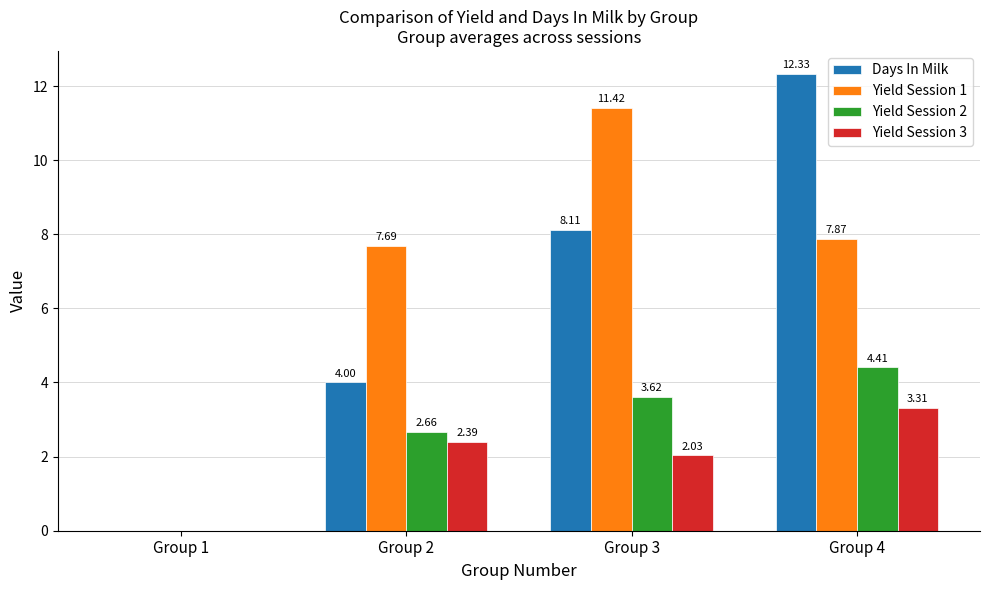

Between Group 3 and Group 4, which series saw the biggest shift?

Days In Milk